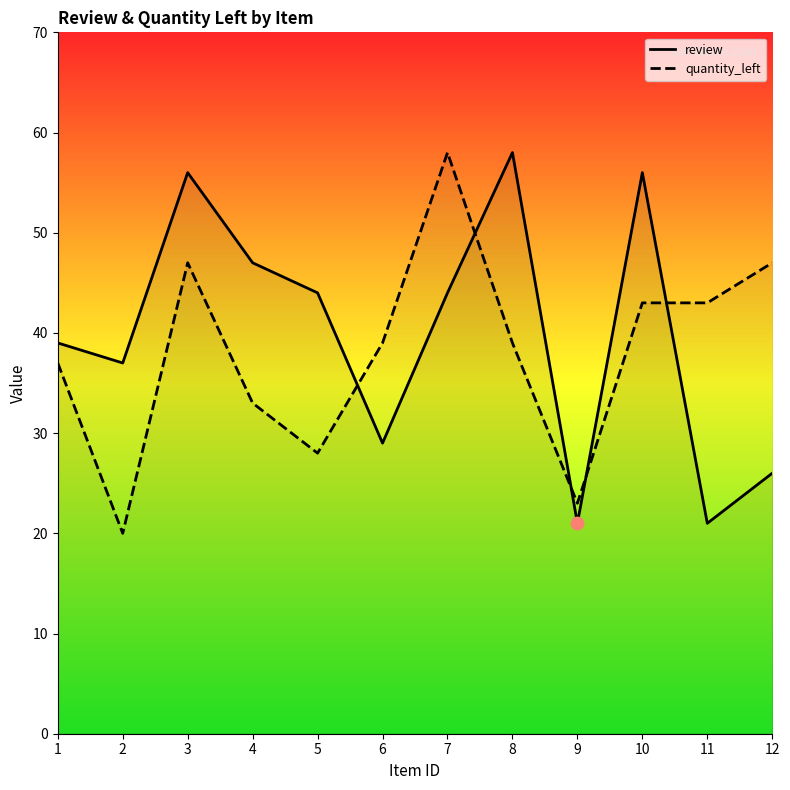

Which series has the largest Y range (max minus min)?

quantity_left